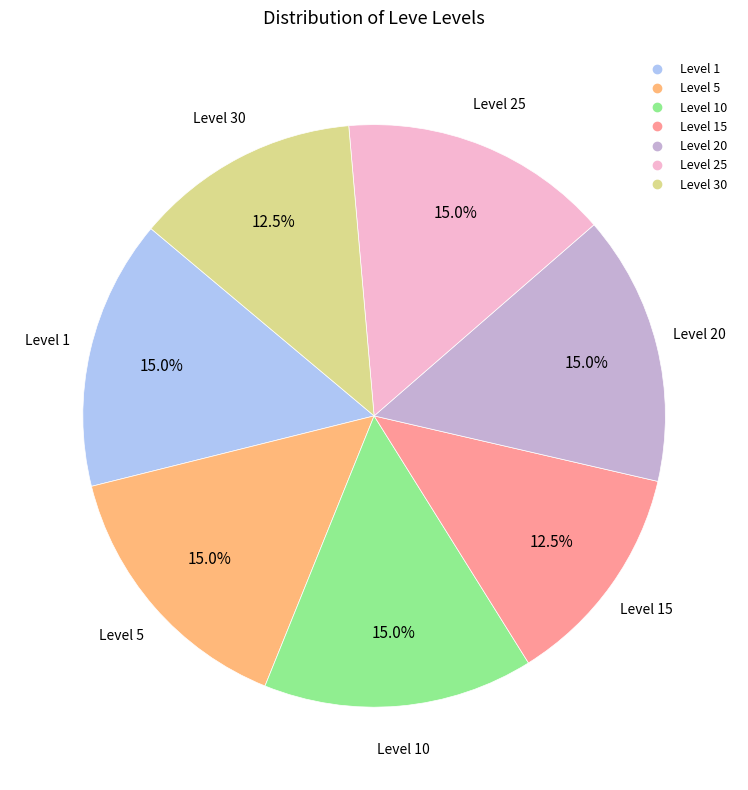

Does any single category account for the majority?

No